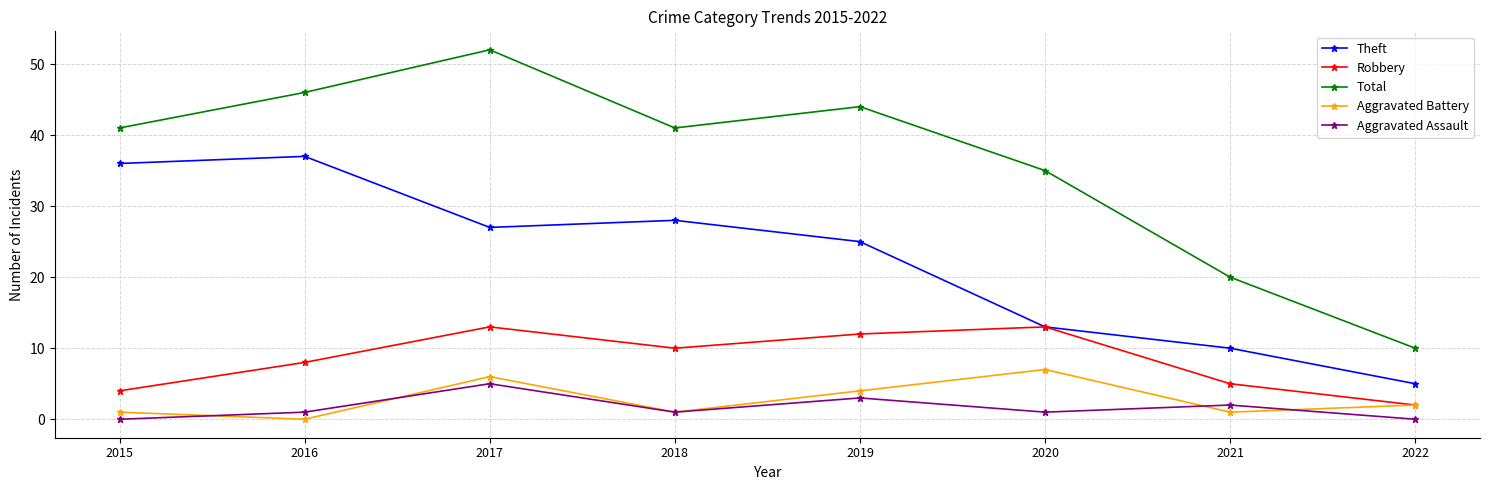

How many interior local peaks does the Theft series have?

2